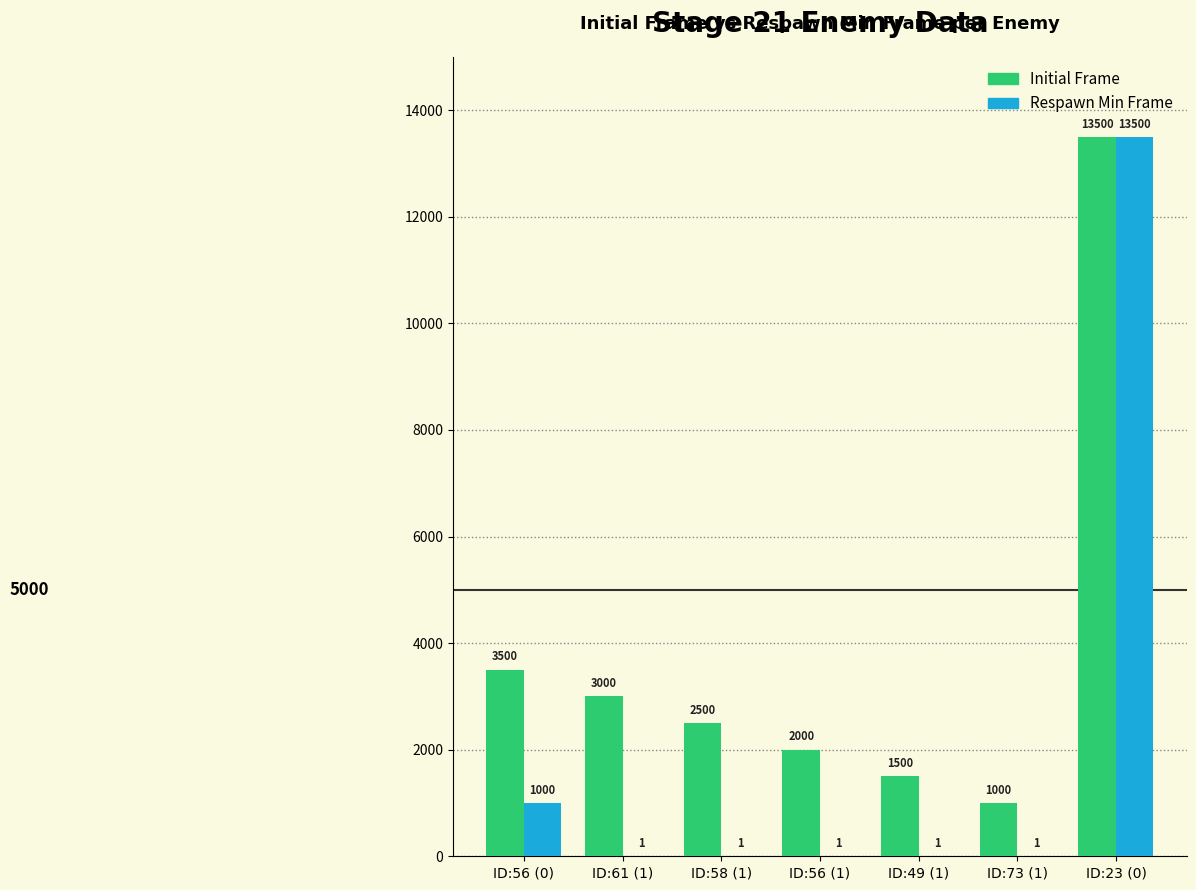

What is the sum of the Respawn Min Frame values at ID:61 (1) and ID:73 (1)?

2